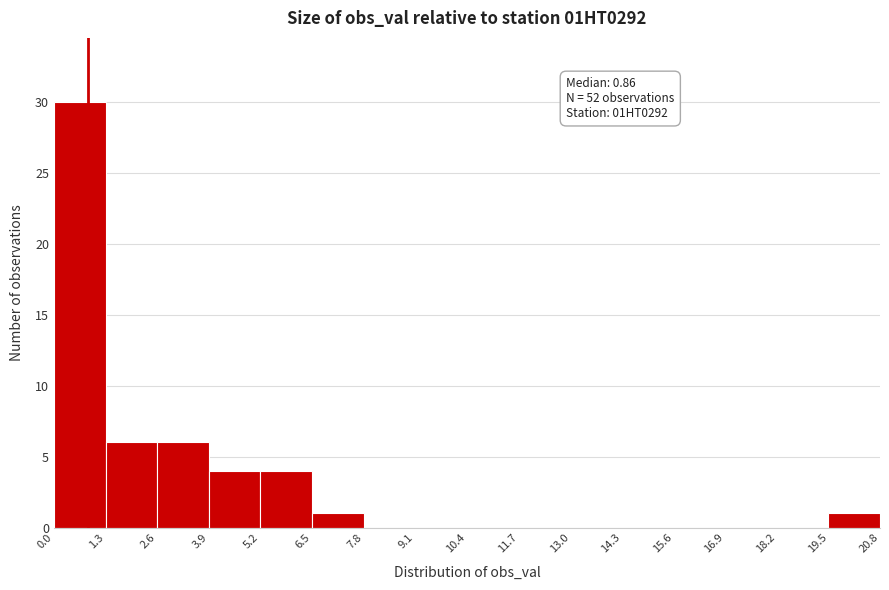

Over which range of the x-axis is the bar tallest?

0.0 to 1.3